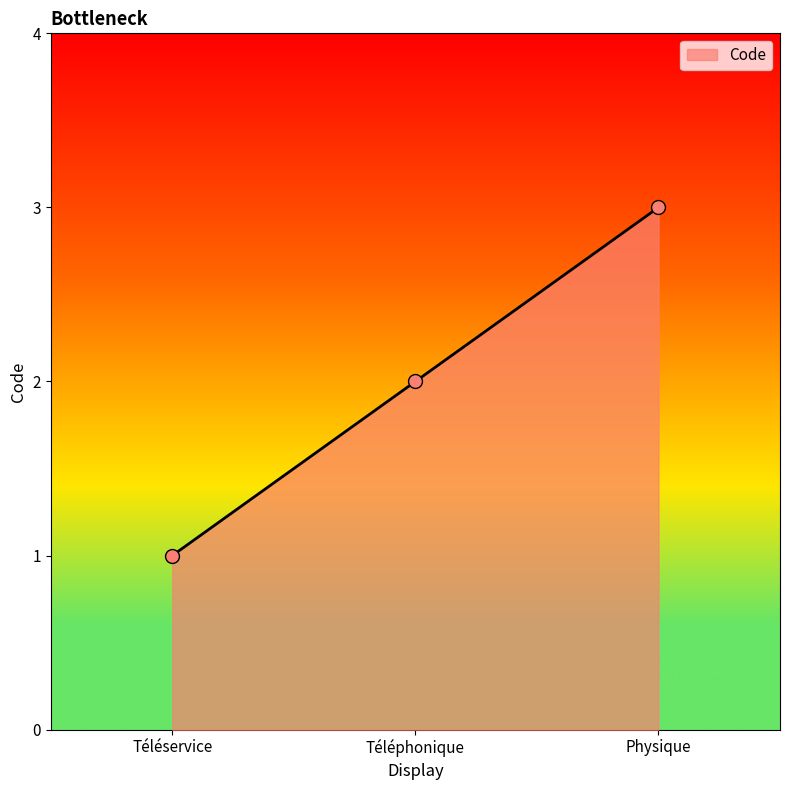

What is the ratio of the value at Téléphonique to the value at Physique?

0.7